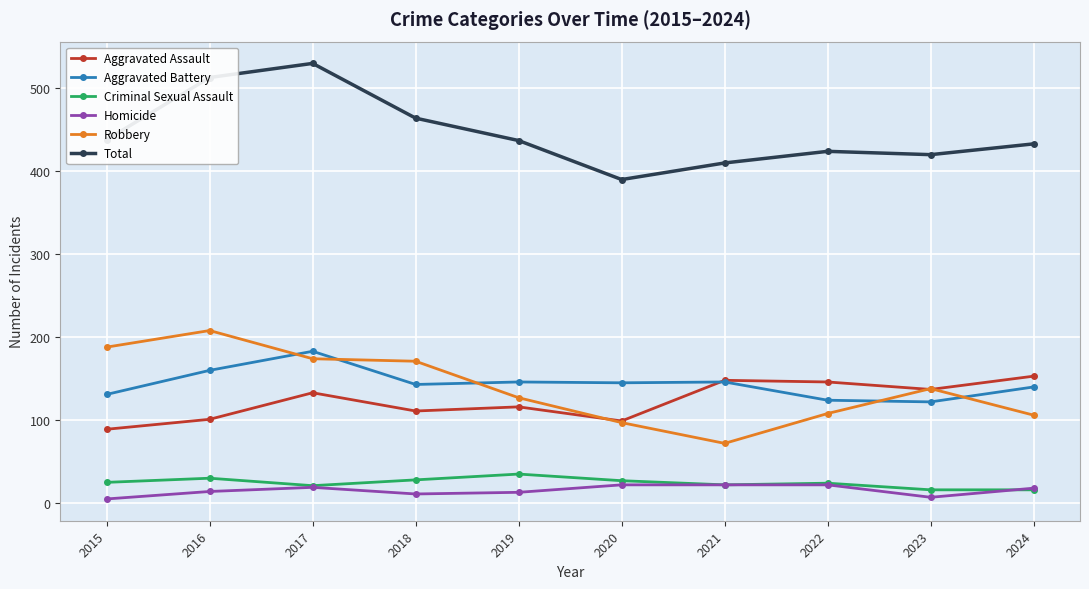

True or false: Robbery and Criminal Sexual Assault cross at least once.

False